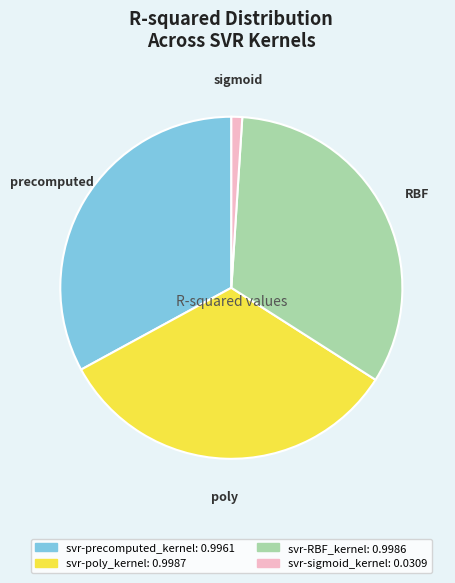

Does svr-poly_kernel account for over 50% of the chart?

No